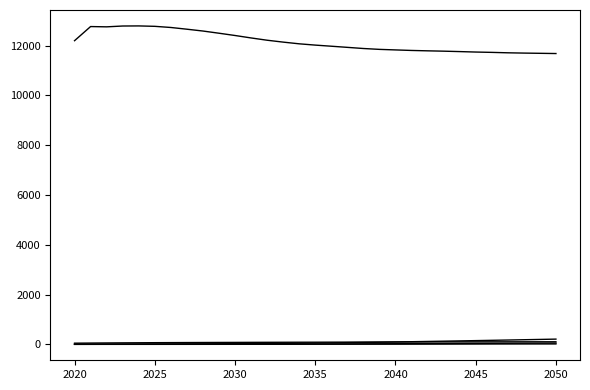

True or false: BEV has a value of 29.7 at 2050.

False